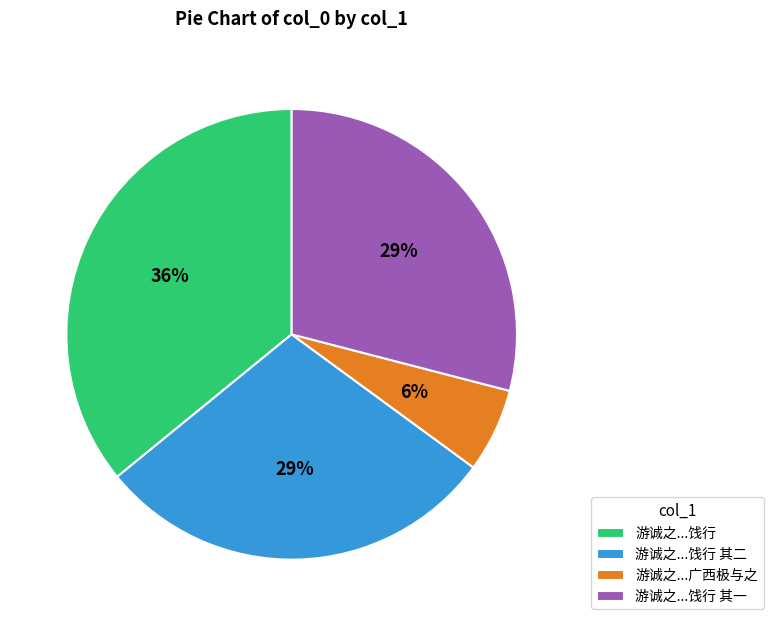

The 游诚之...饯行 其一 slice represents 29% of the pie. True or false?

True